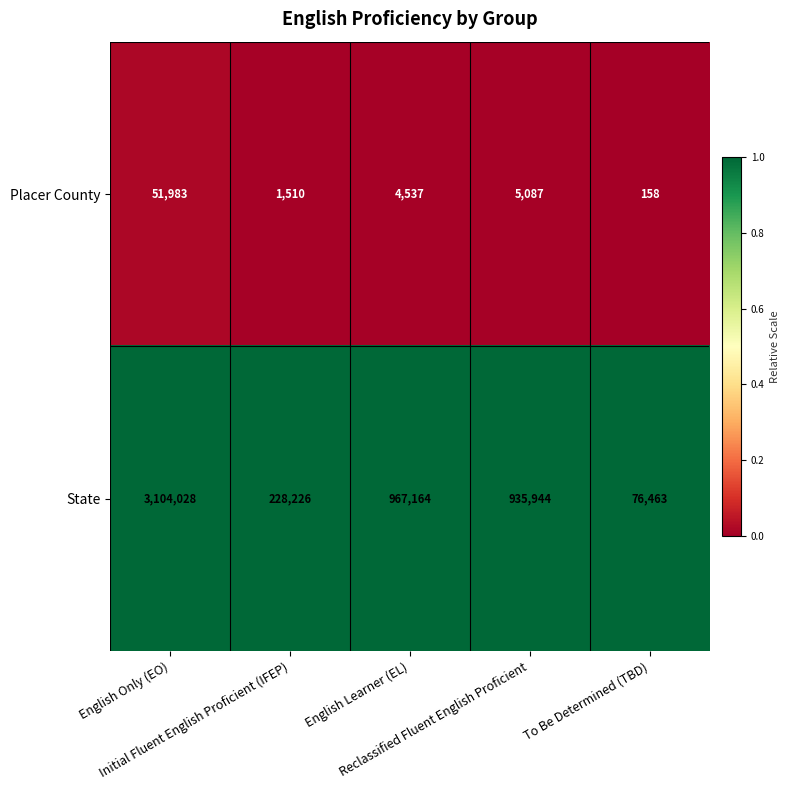

At which category does the chart reach its peak across all series?

English Only (EO)